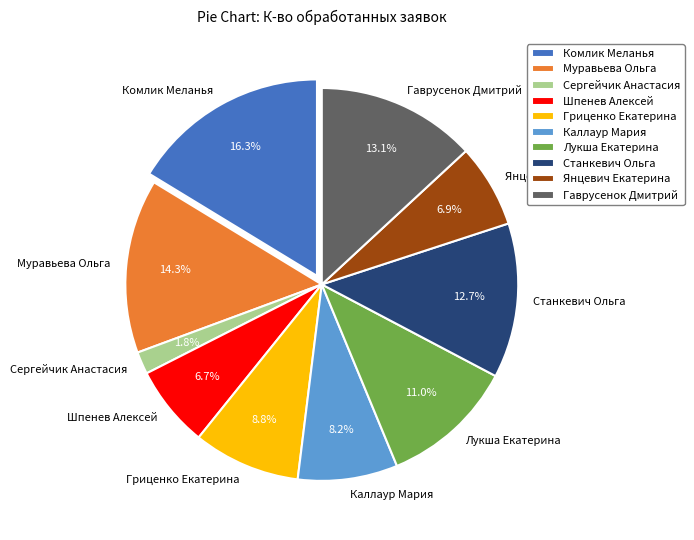

Approximately how many times larger is the value at Шпенев Алексей compared to Комлик Меланья?

0.4